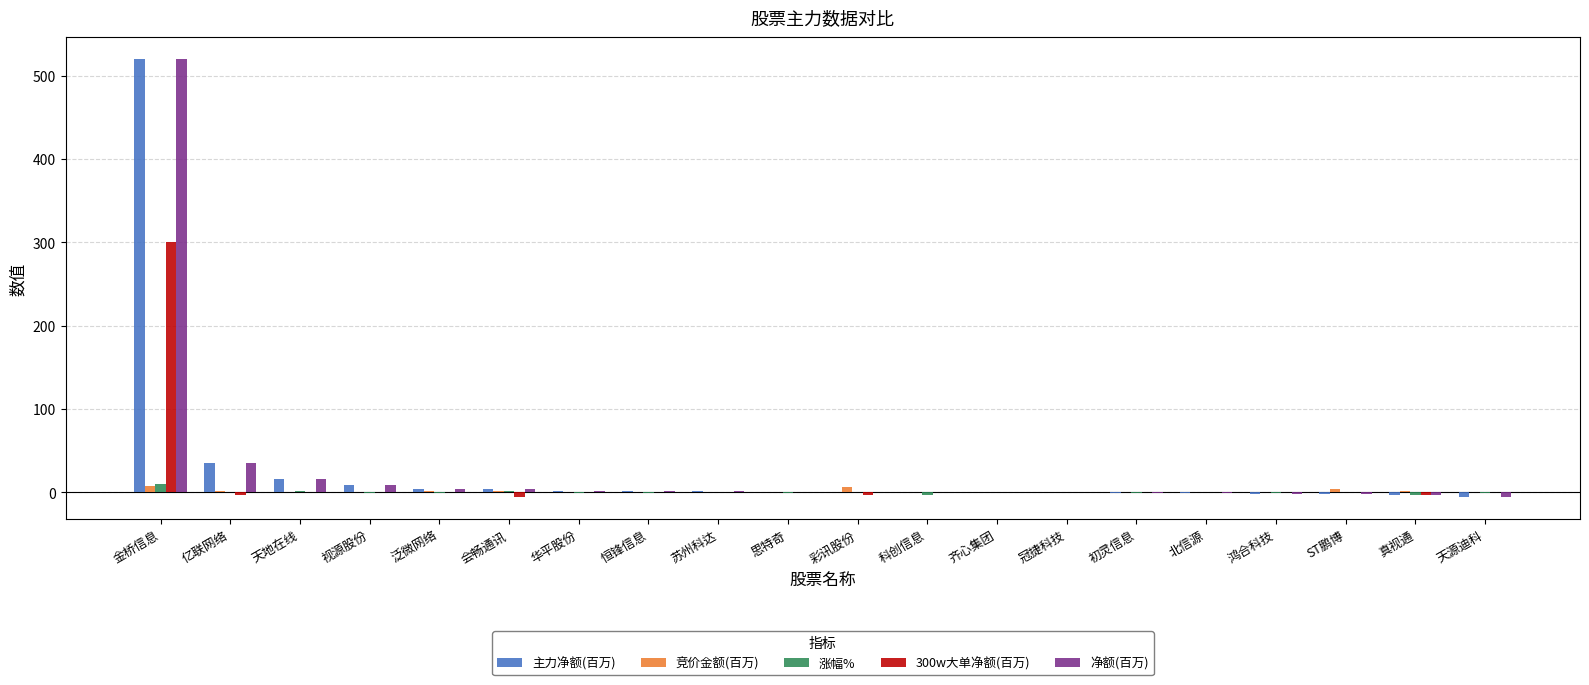

What is the sum of all 300w大单净额(百万) values?

284.8